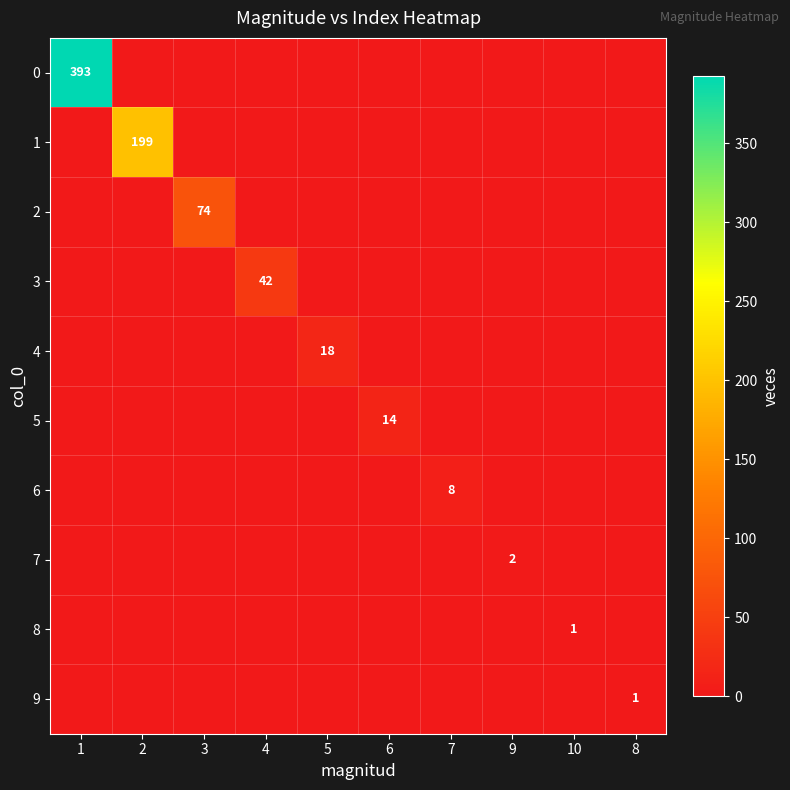

The 8 series shows 2 at 10. True or false?

False